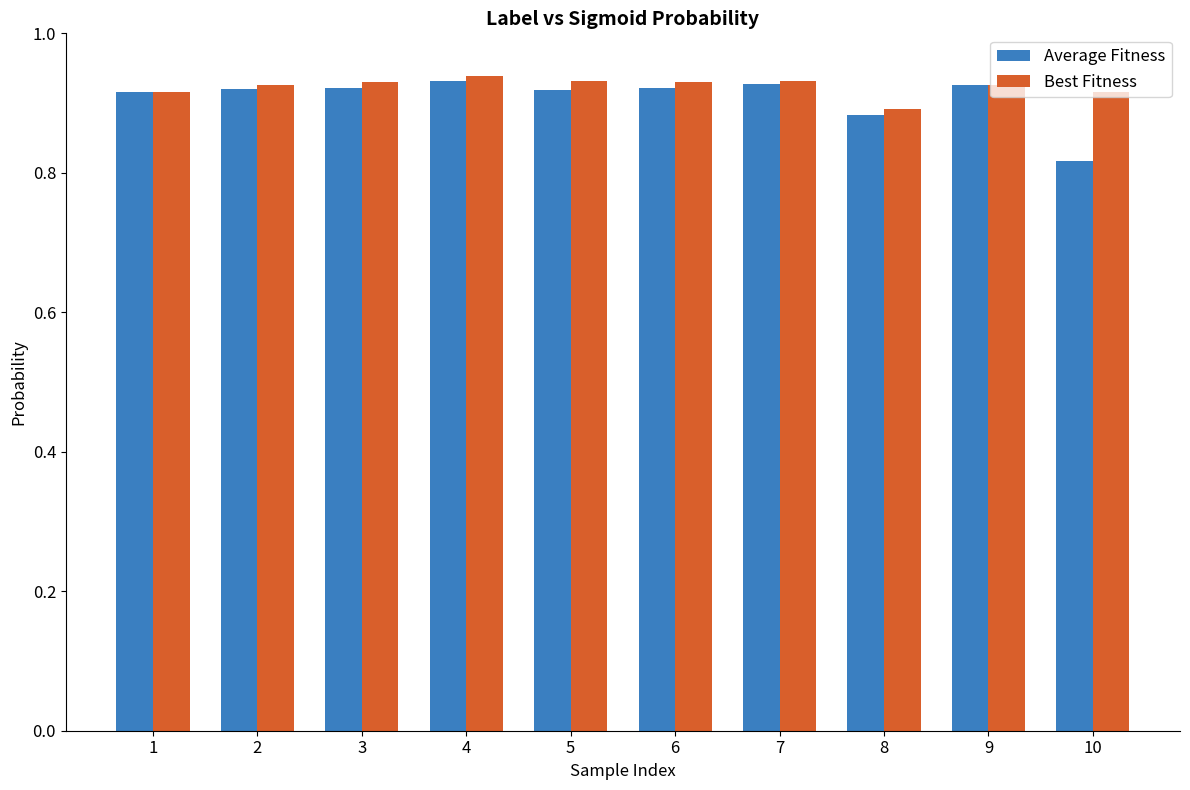

At 8, list the series in order from smallest to largest.

Average Fitness, Best Fitness